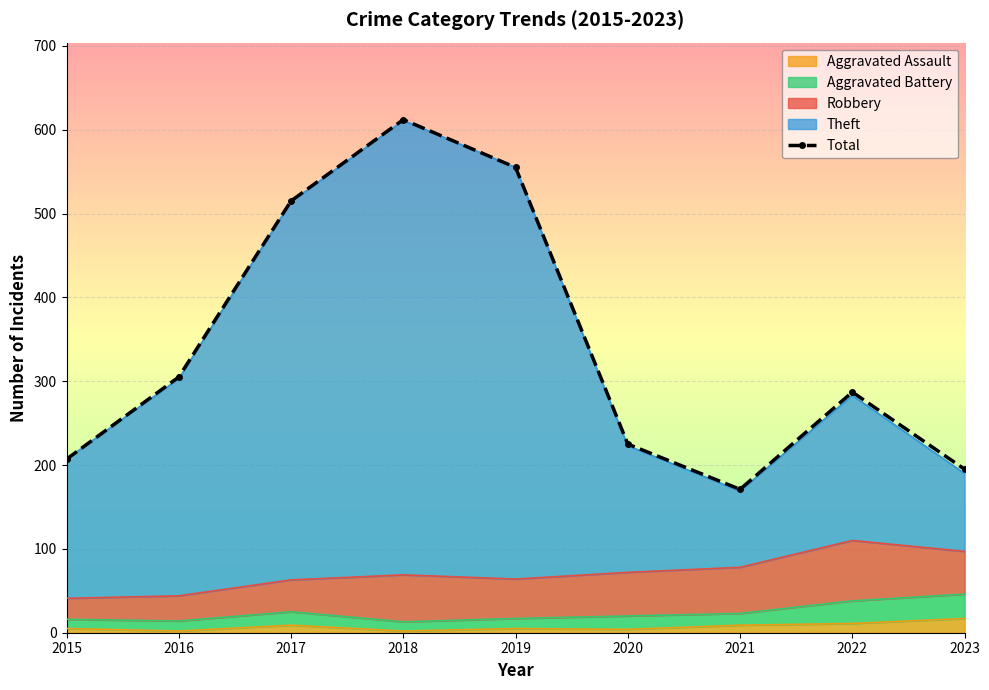

How many lines are shown in the chart?

1